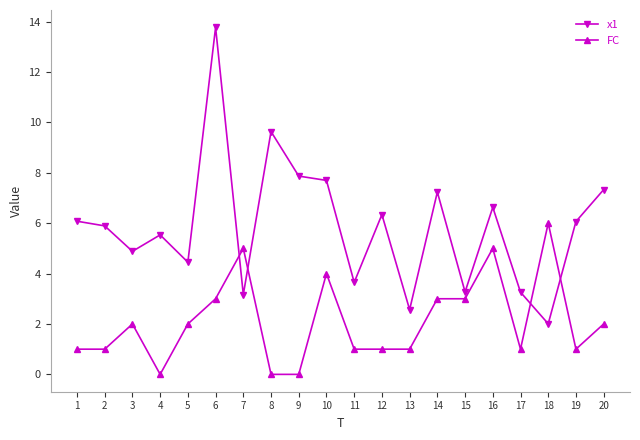

What is the spread (max minus min) of values at 20?

5.3